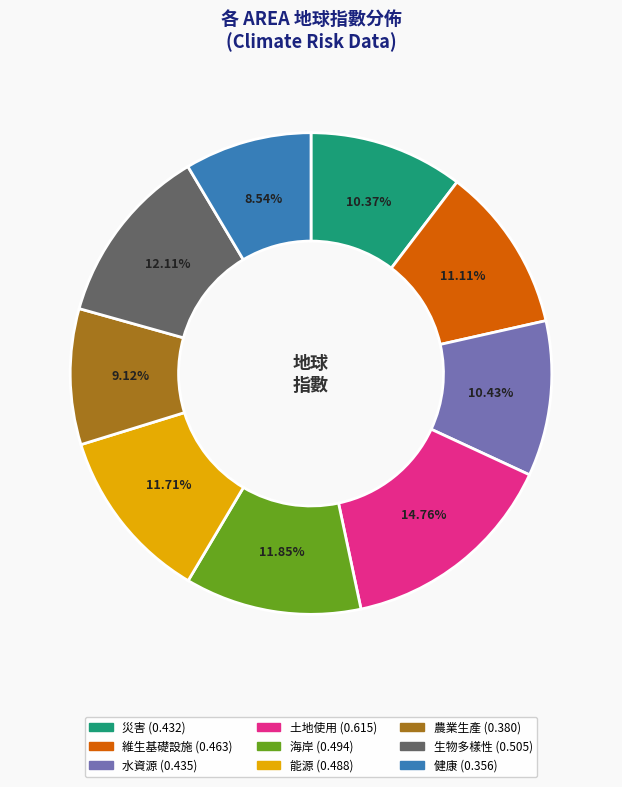

The 能源 slice represents 3% of the pie. True or false?

False